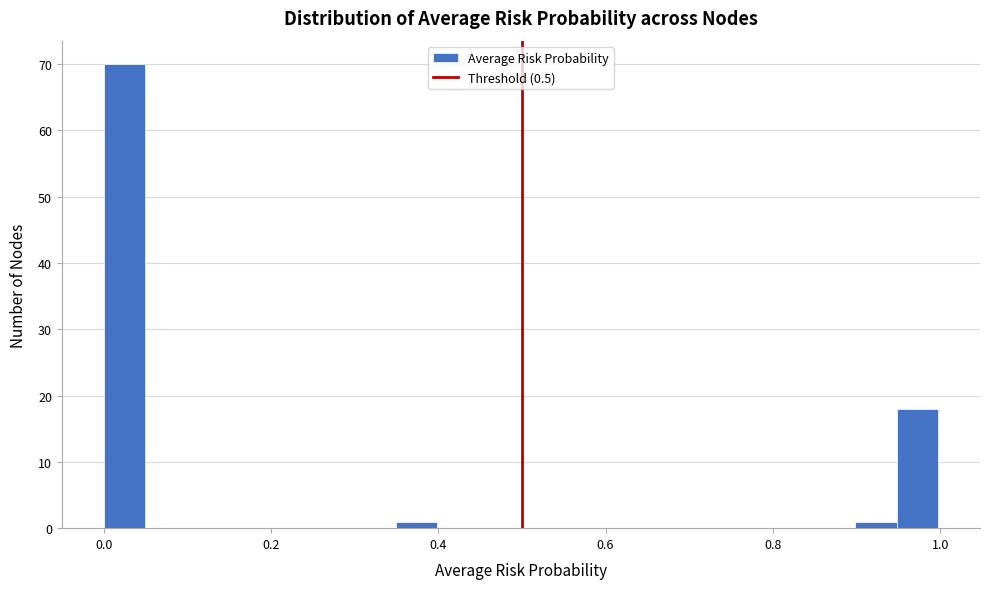

Around what value on the x-axis is the tallest bar? Give the approximate position of its centre, as read against the axis.

0.02